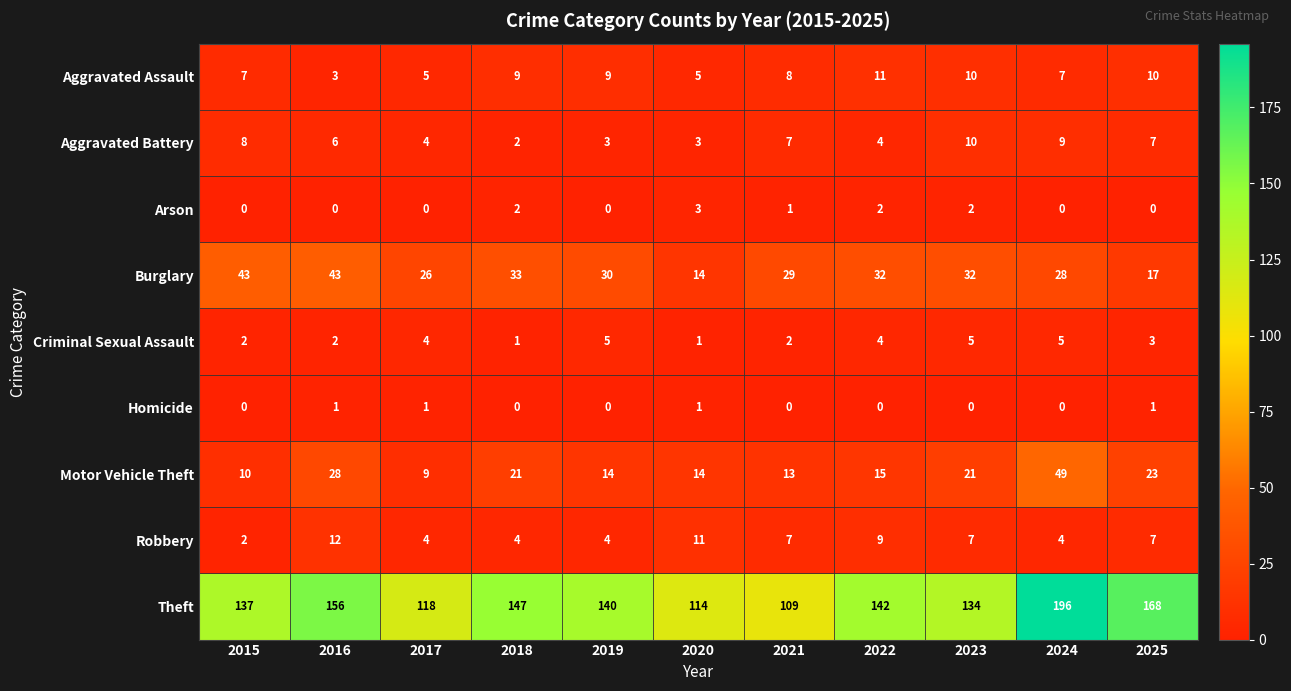

Which series has the largest total across all categories?

Theft